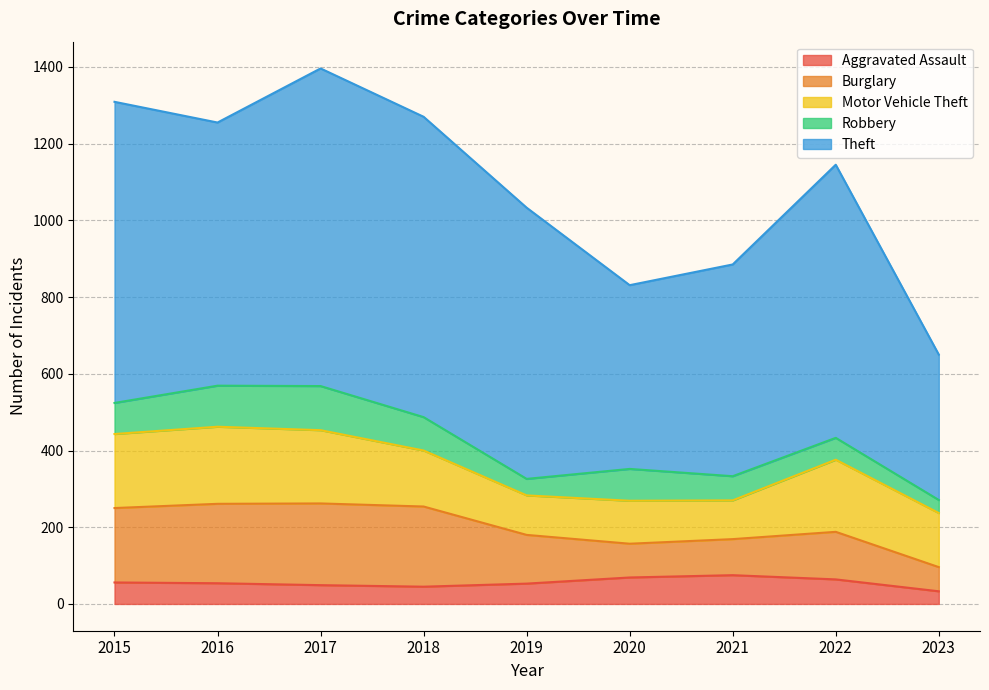

Read the Theft value at 2020.

479